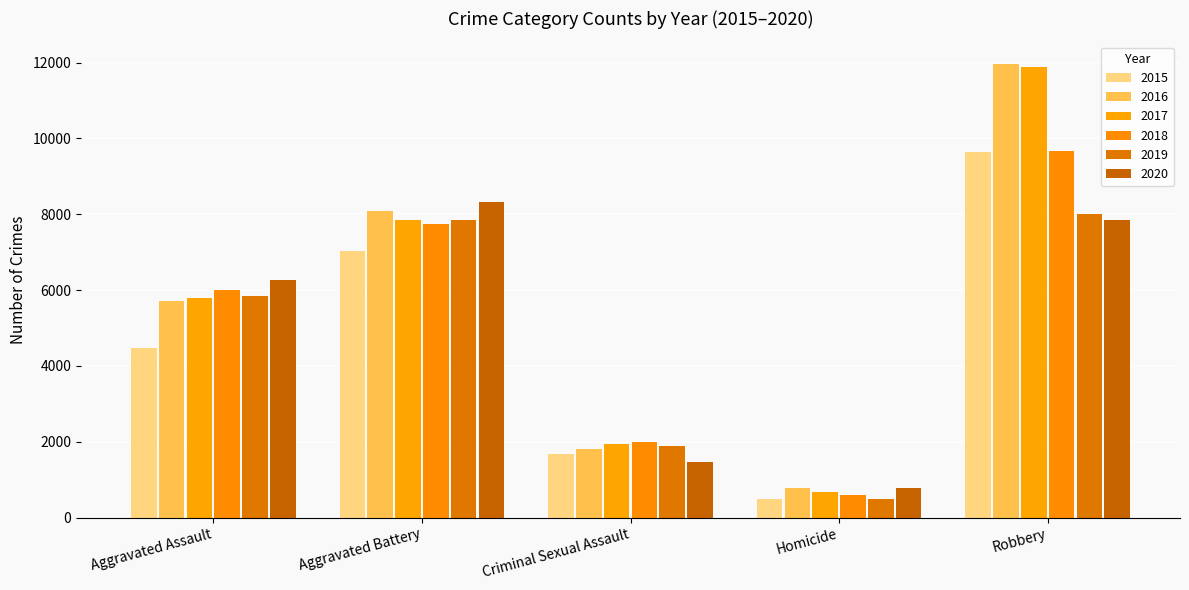

Count the number of categories in the chart.

5